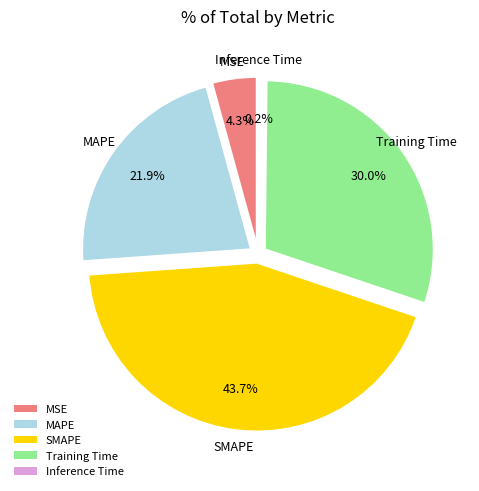

Rank the categories by value from lowest to highest.

Inference Time, MSE, MAPE, Training Time, SMAPE